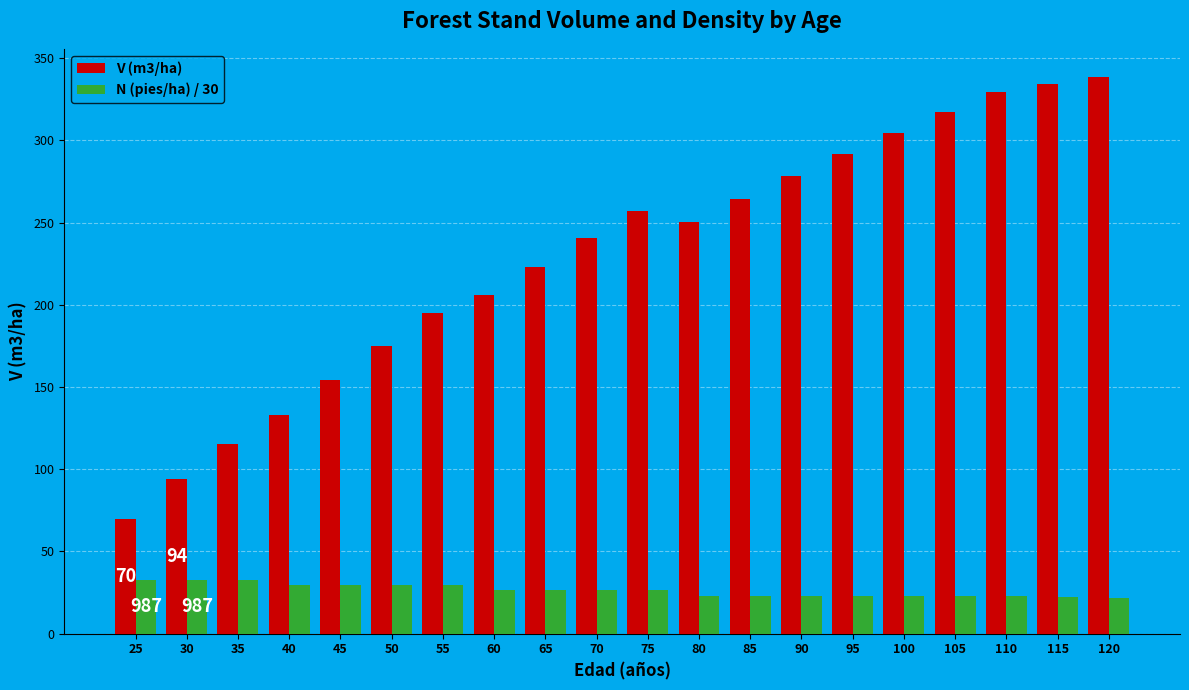

At which category does the chart reach its peak across all series?

120